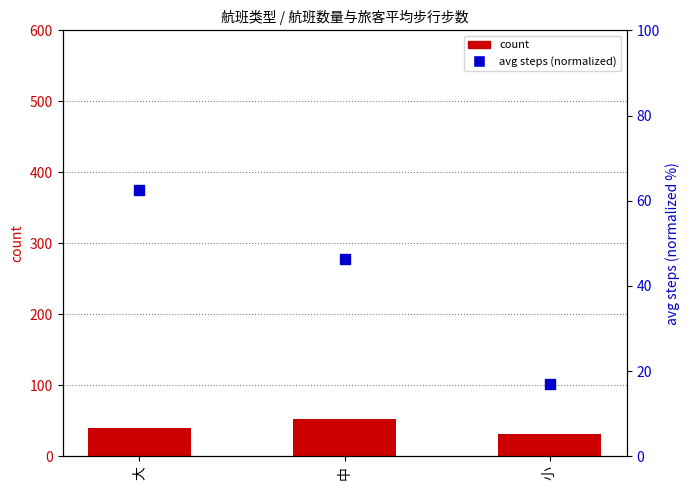

What are all the series names shown in the legend?

count, avg steps (normalized)